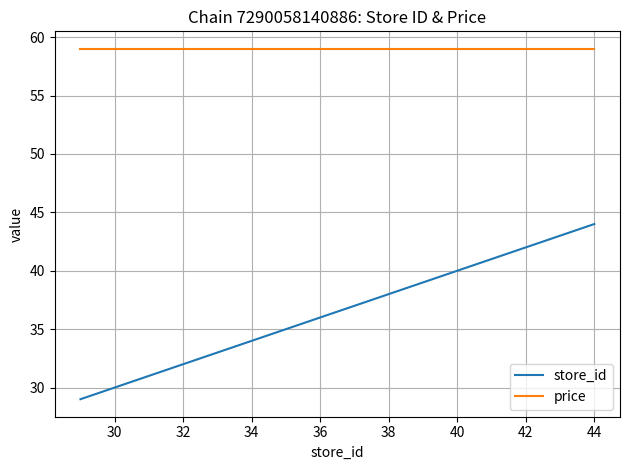

What is the difference between the maximum and minimum values in the store_id series?

15